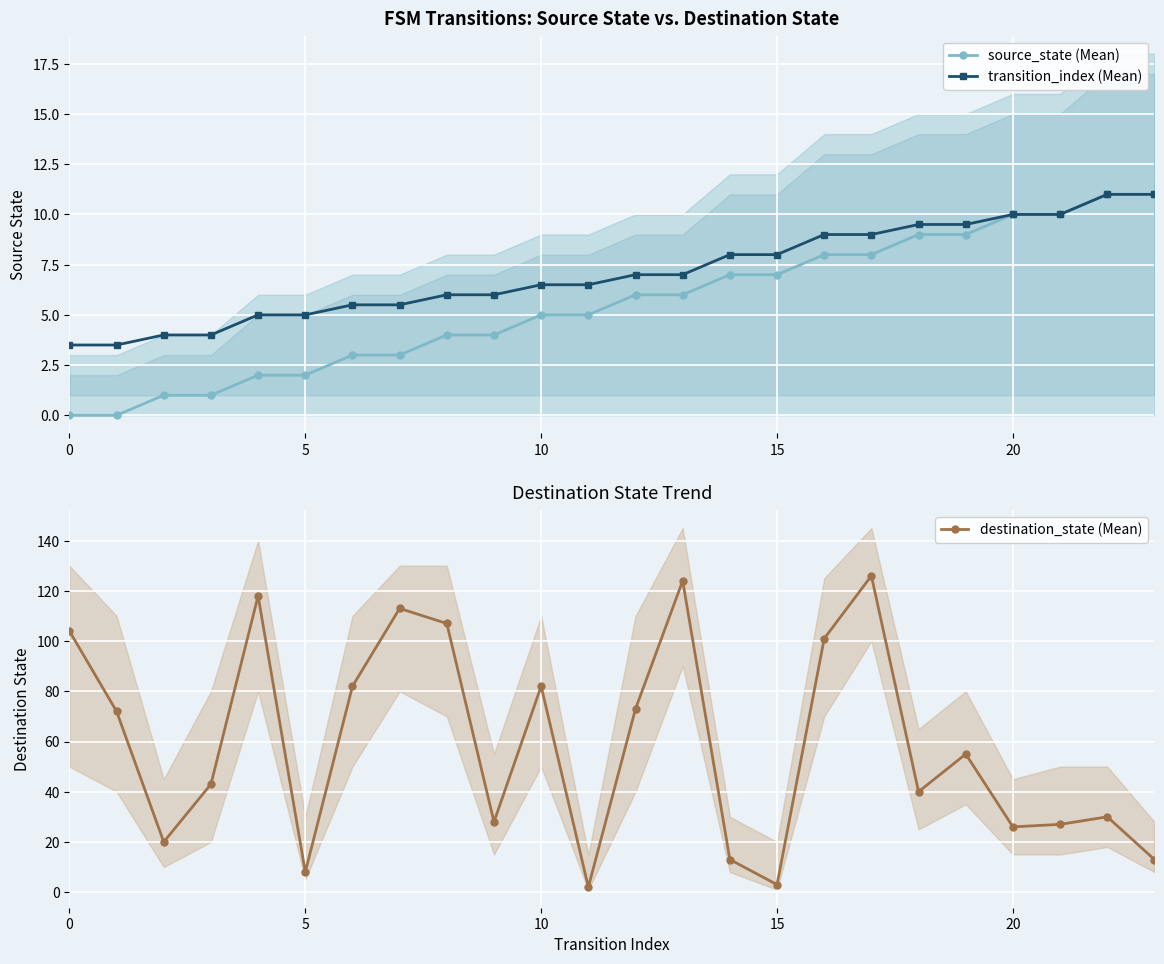

How many data points does each series have?

24